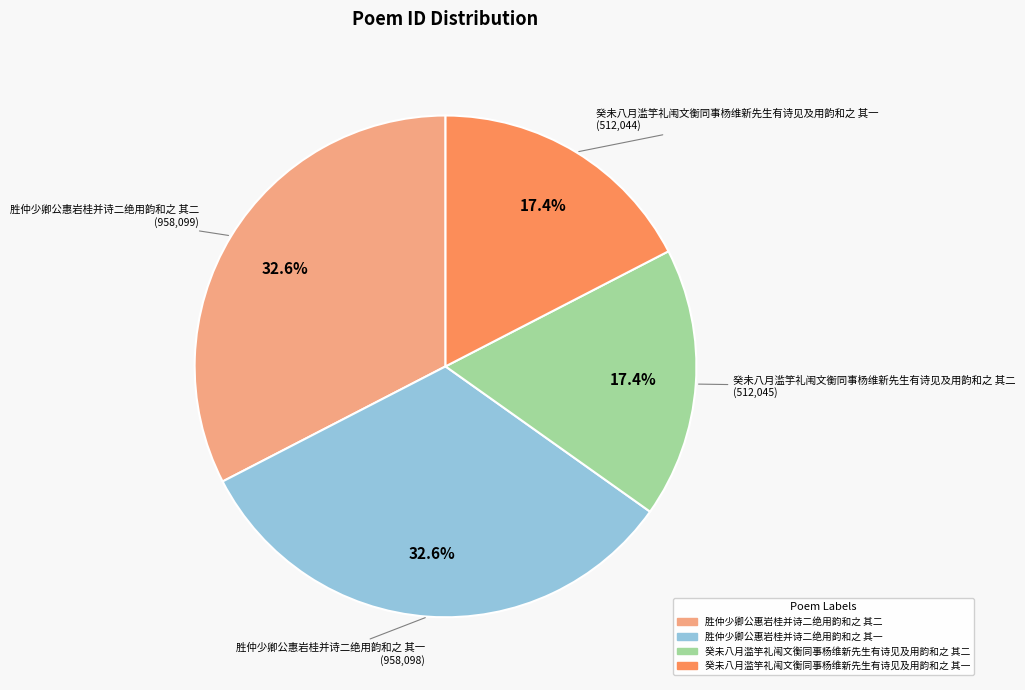

The 胜仲少卿公惠岩桂并诗二绝用韵和之 其一 slice represents 45% of the pie. True or false?

False